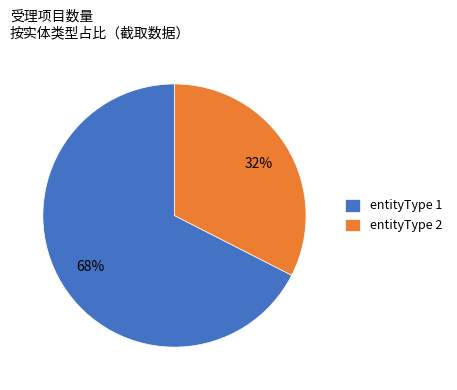

Is the sum of entityType 2 and entityType 1 greater than half?

Yes